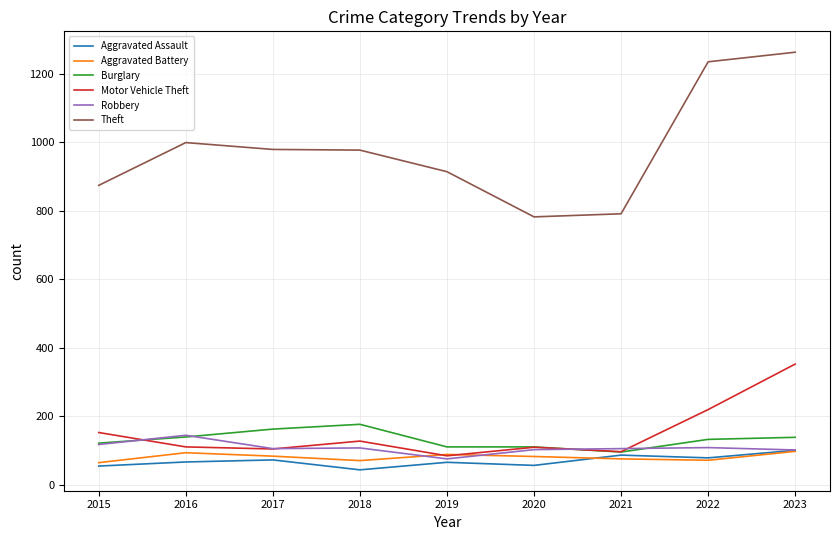

What is the greatest value displayed?

1263